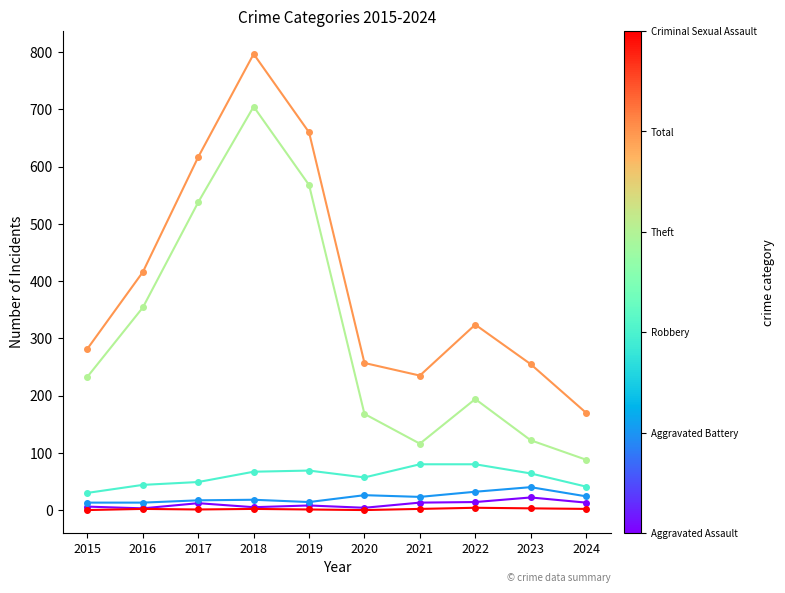

At which category is the sum across all series the highest?

2018